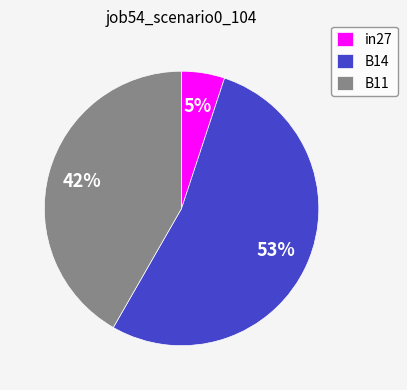

Do B11 and B14 together represent more than half of the pie?

Yes